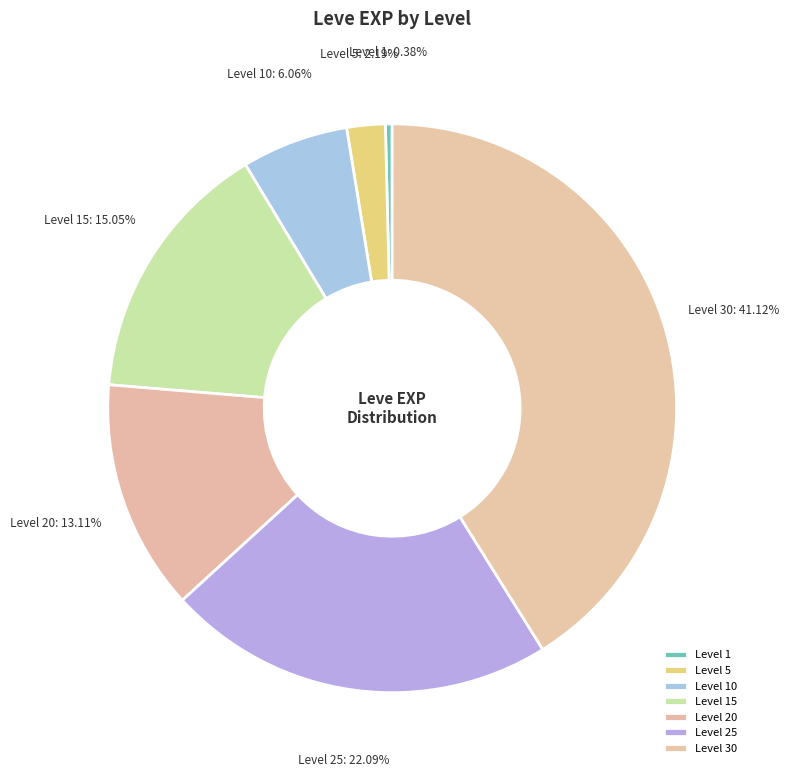

The Level 30 slice represents 41% of the pie. True or false?

True